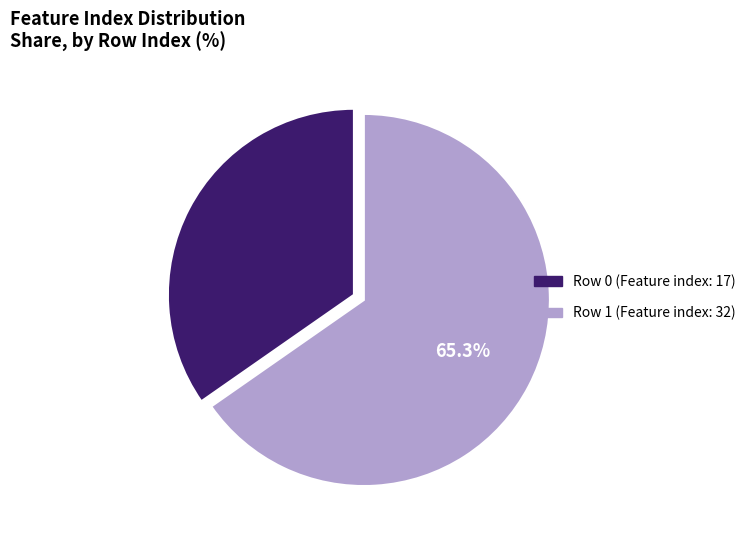

Is there a majority slice in this chart?

Yes